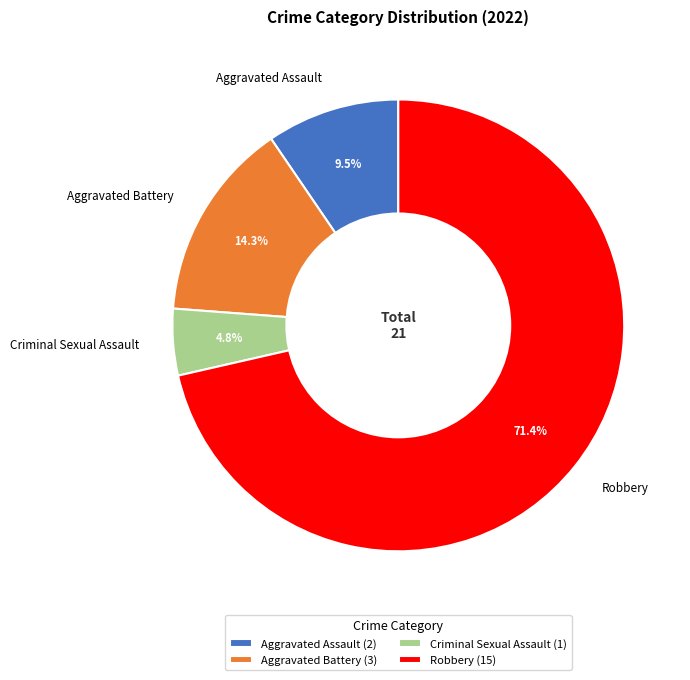

Is it true that Aggravated Assault is 1% of the pie?

False